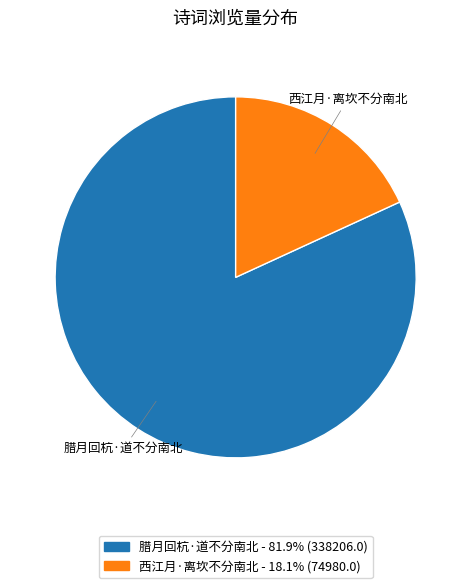

Is it true that 腊月回杭·道不分南北 is 72% of the pie?

False